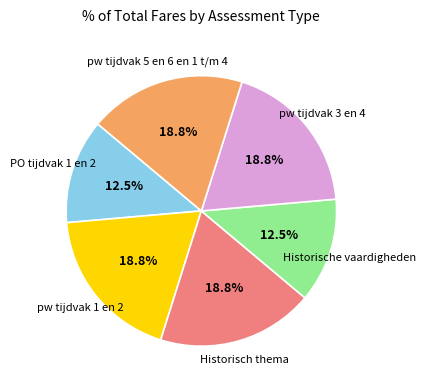

To the nearest percent, what portion does pw tijdvak 3 en 4 represent?

19%